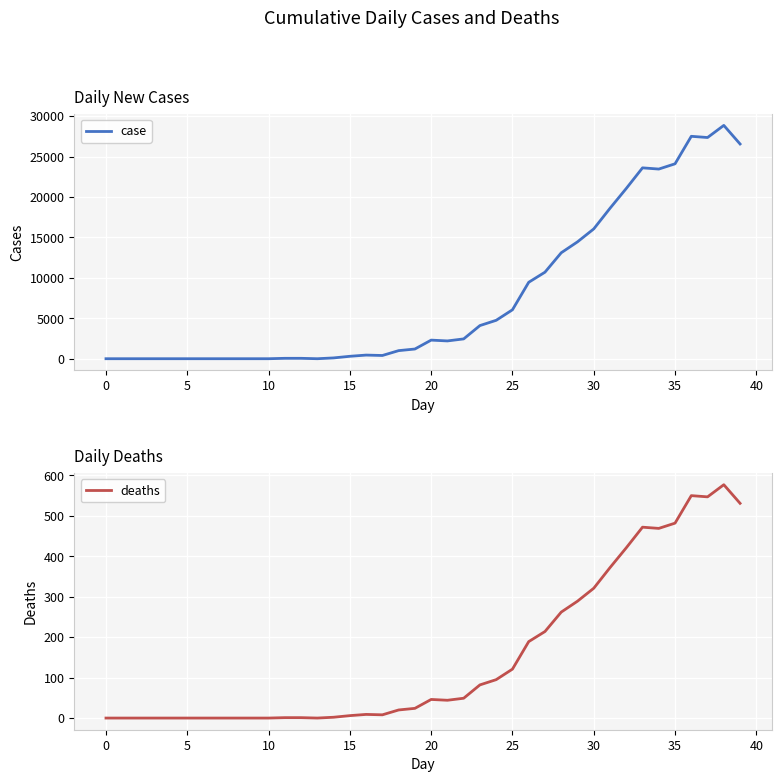

Read the deaths value at 34, to the nearest 10.

470